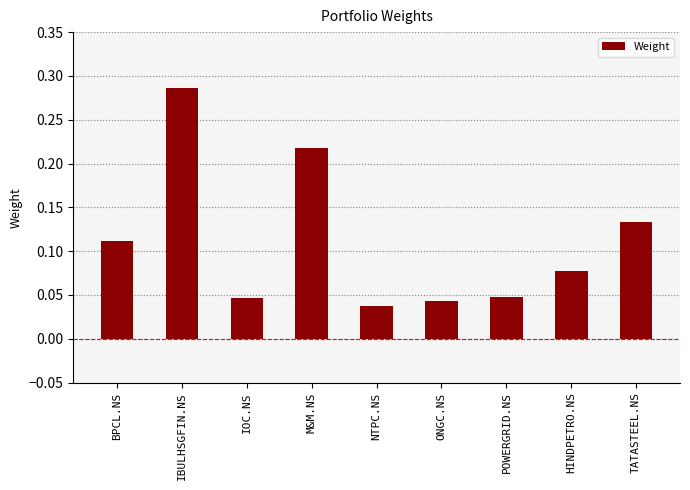

True or false: the data shows 0.0 at BPCL.NS.

False